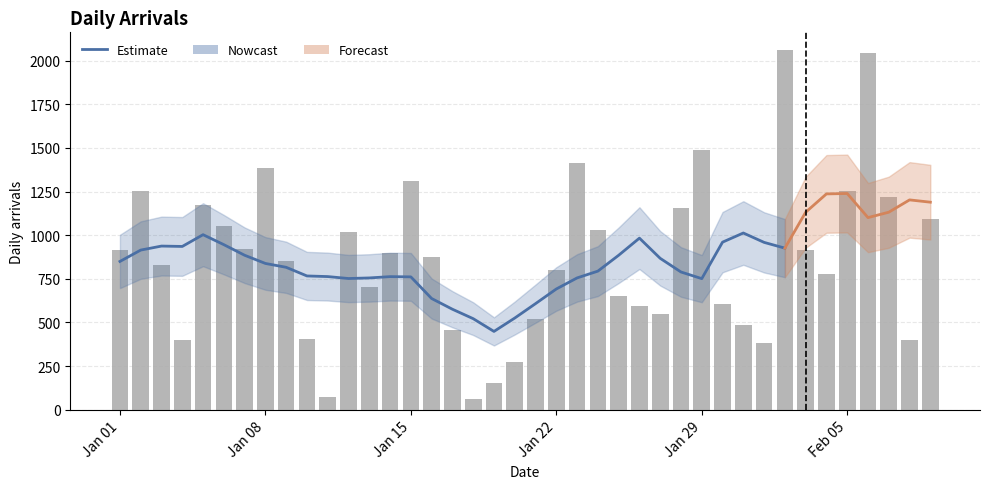

What is the difference between the maximum and minimum values?

1324.3